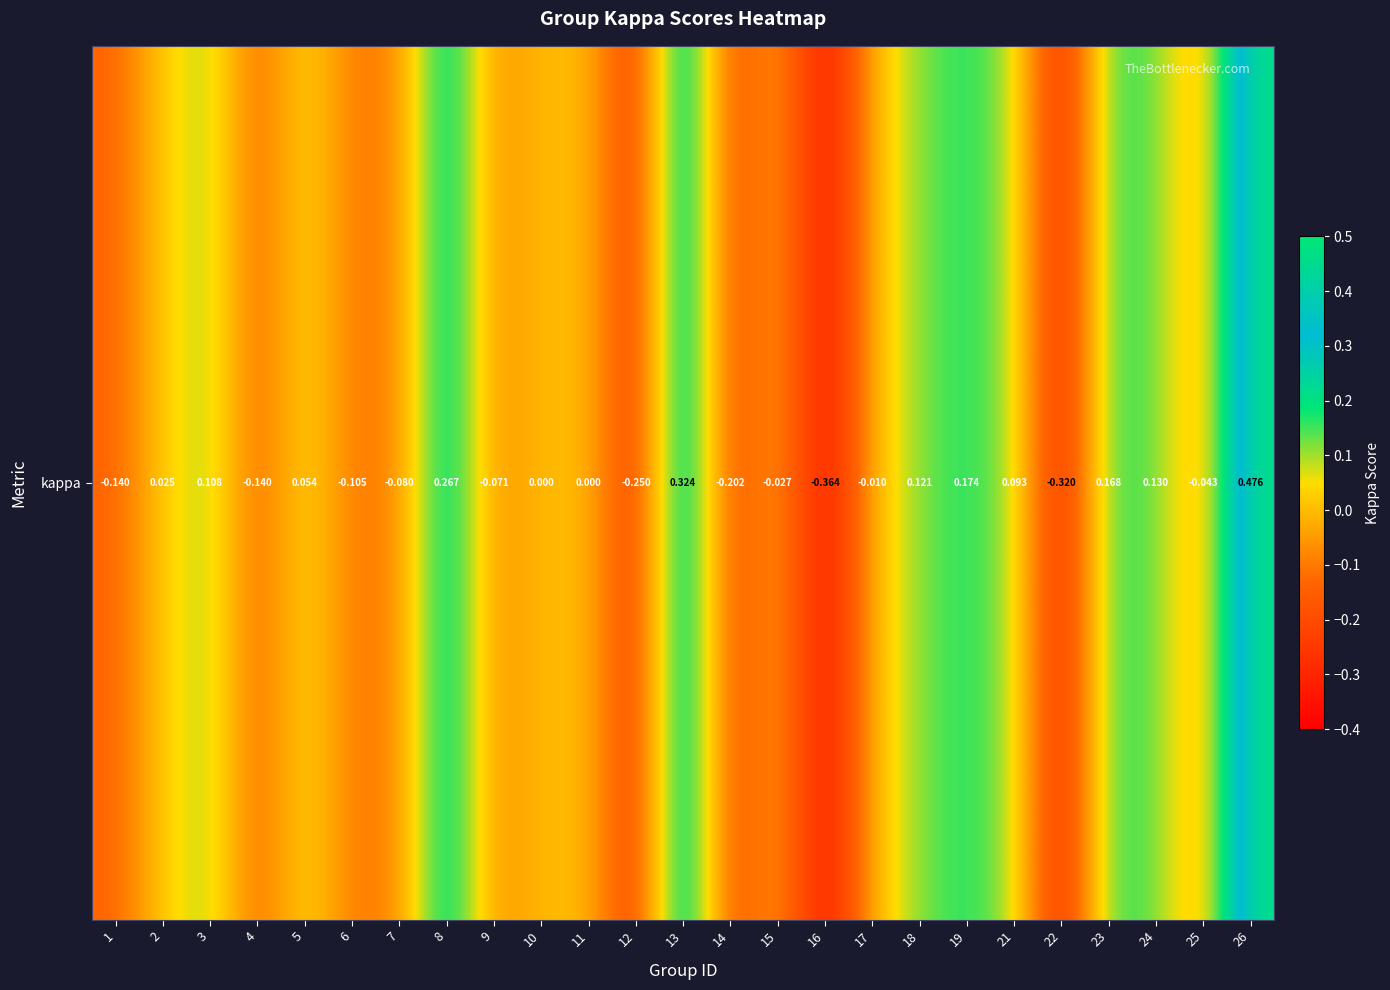

At which category does the chart reach its peak across all series?

26